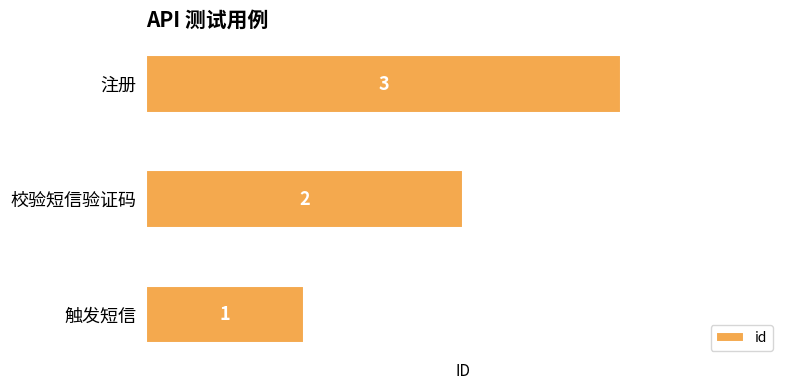

What is the difference between the second highest and minimum values?

1